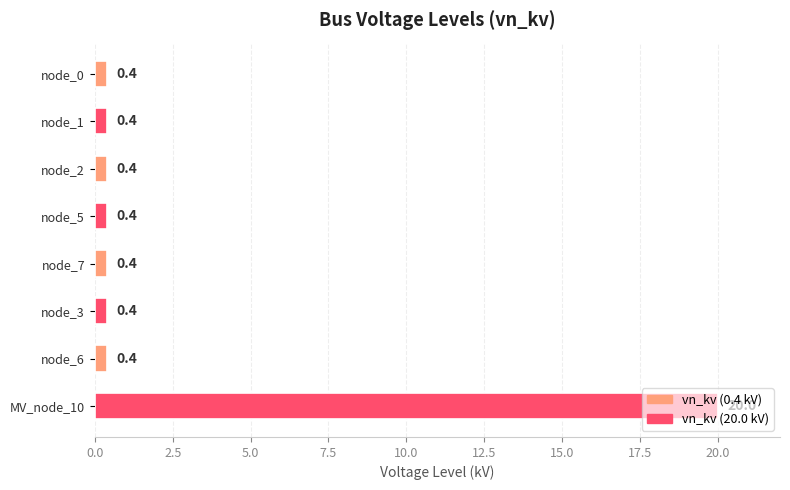

The value at node_7 is 0.4. True or false?

True